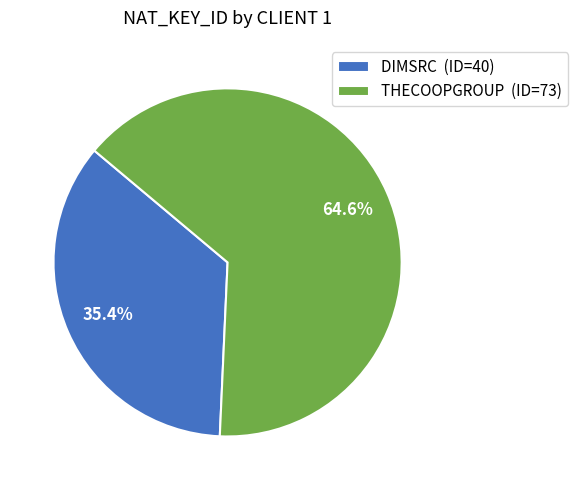

True or false: THECOOPGROUP accounts for 65% of the total.

True